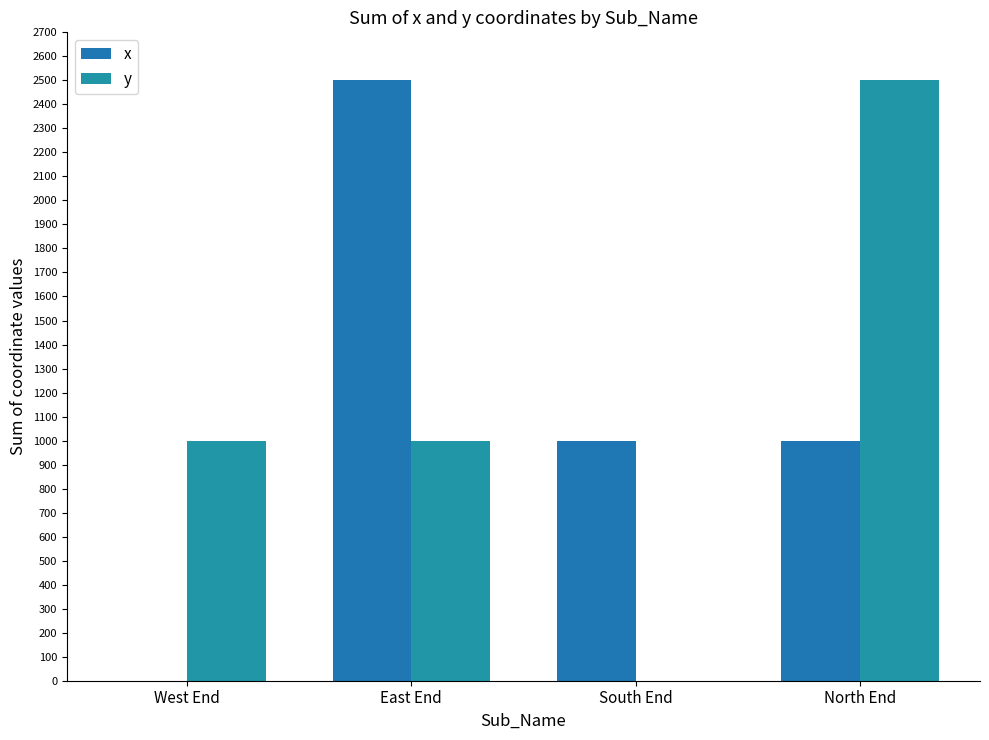

What is the sum of all y values?

4500